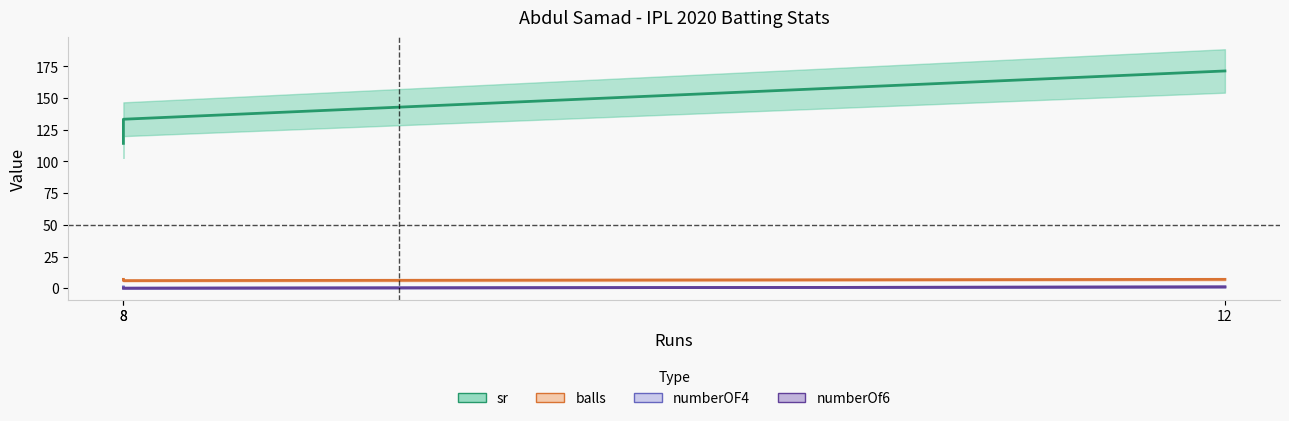

At which label does numberOf6 reach its minimum?

8